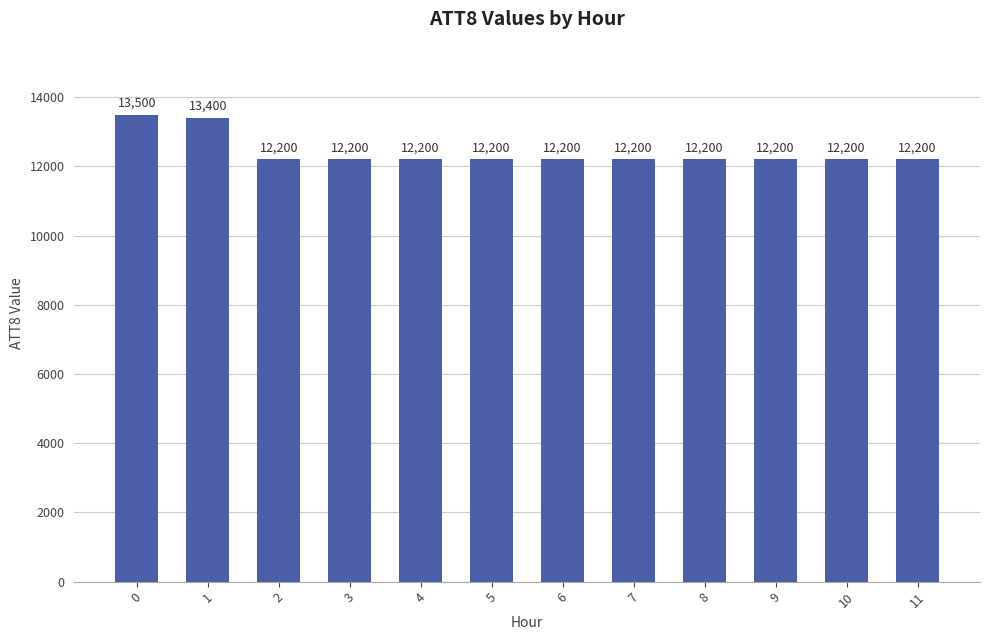

What is the sum of all values?

148900